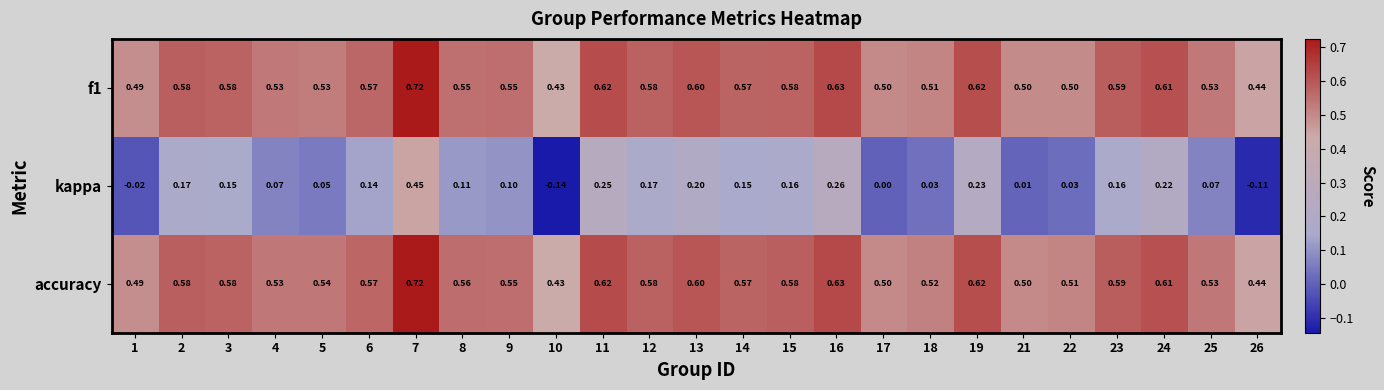

Which label corresponds to the largest value in the chart?

7